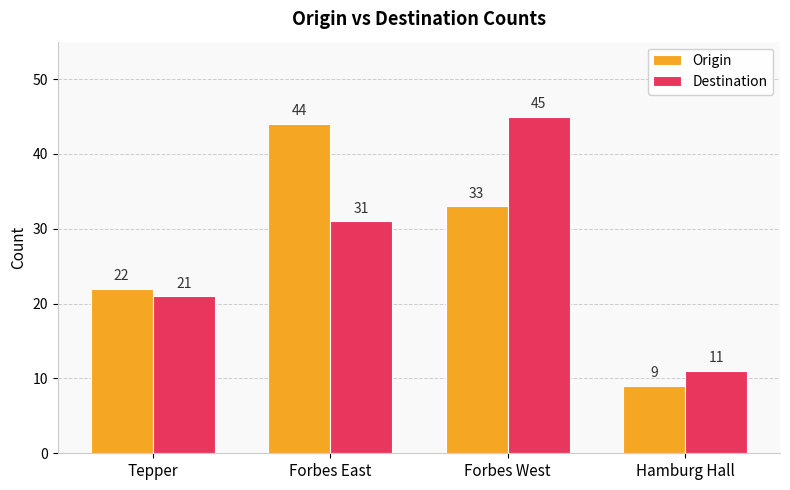

At which category is the sum across all series the highest?

Forbes West